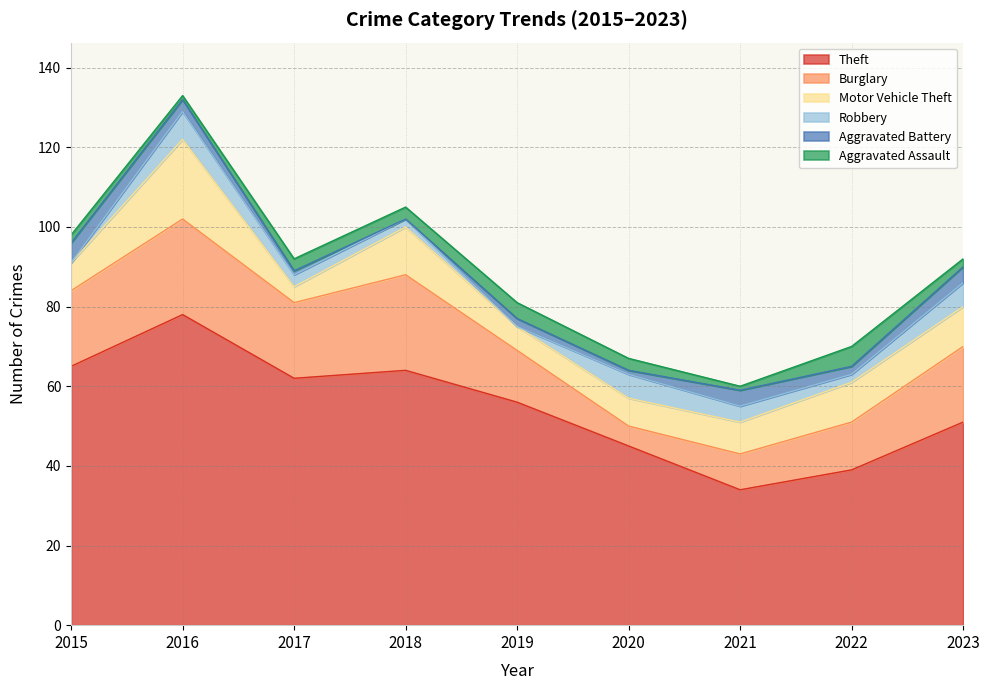

What is the highest value of the Theft series?

78